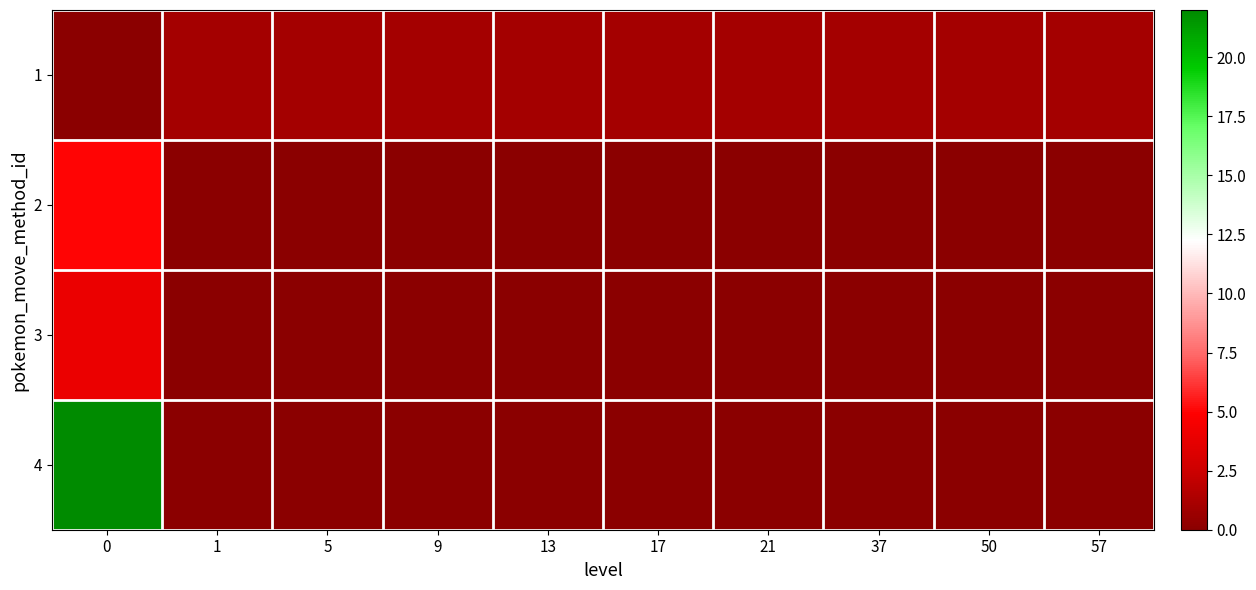

Rank the series by their maximum value, from lowest to highest.

1, 3, 2, 4